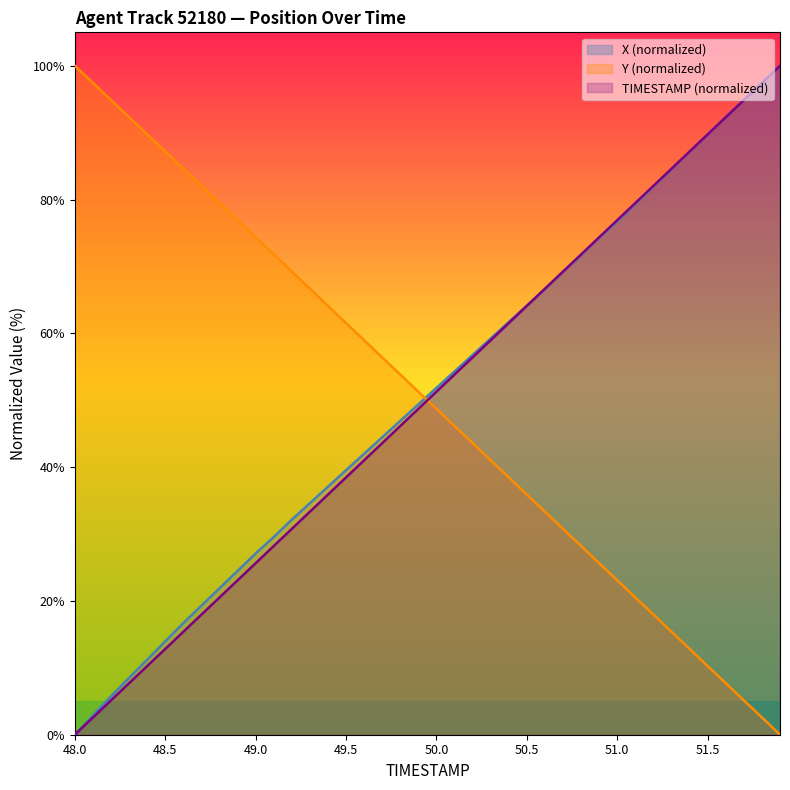

What are all the series names shown in the legend?

X (normalized), Y (normalized), TIMESTAMP (normalized)